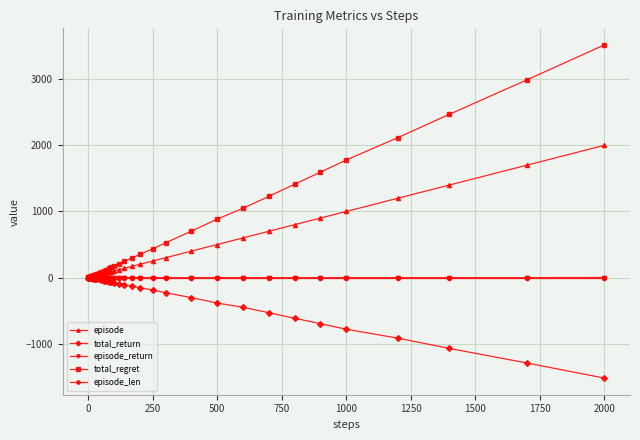

What is the smallest value displayed?

-1519.8